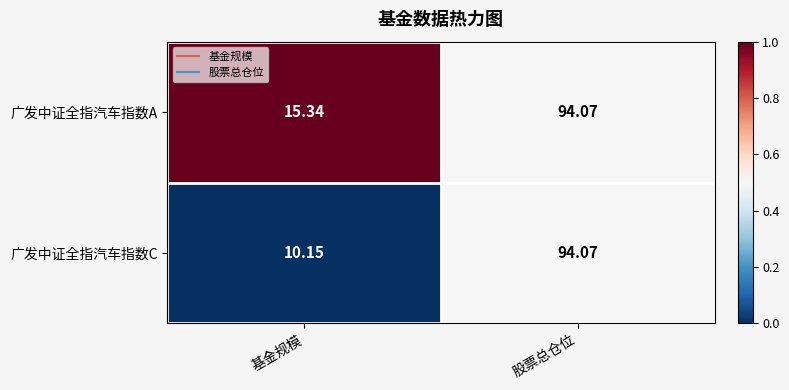

At which label is 广发中证全指汽车指数C closest to 52?

基金规模